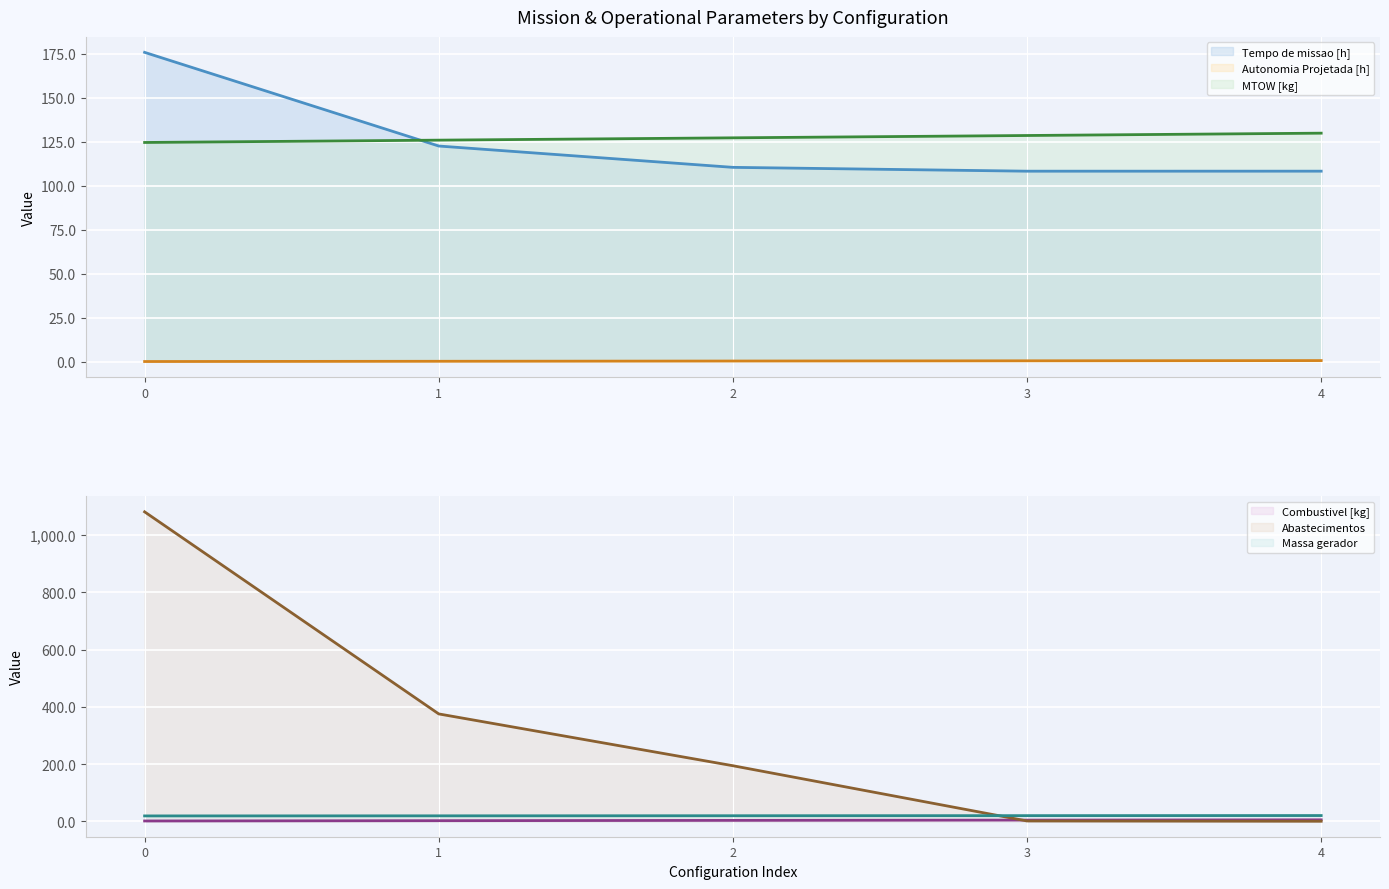

True or false: Autonomia Projetada [h] (line) has more than 1 interior local peaks.

False